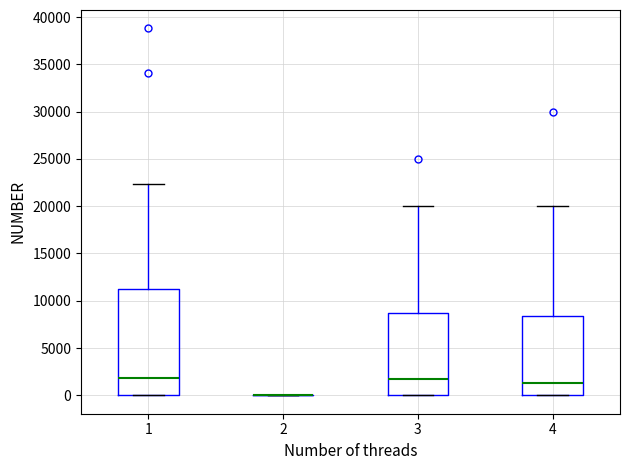

Reading left to right, read every box against the y-axis: the position of its median line, the range the box covers, and the ends of its whiskers. The values are not printed on the chart, so give them approximately, as read against the axis.

1: median 2000, box 0 to 11500, whiskers 0 to 22500
2: box collapsed to a line at 0, whiskers 0 to 0
3: median 2000, box 0 to 9000, whiskers 0 to 20000
4: median 1500, box 0 to 8500, whiskers 0 to 20000